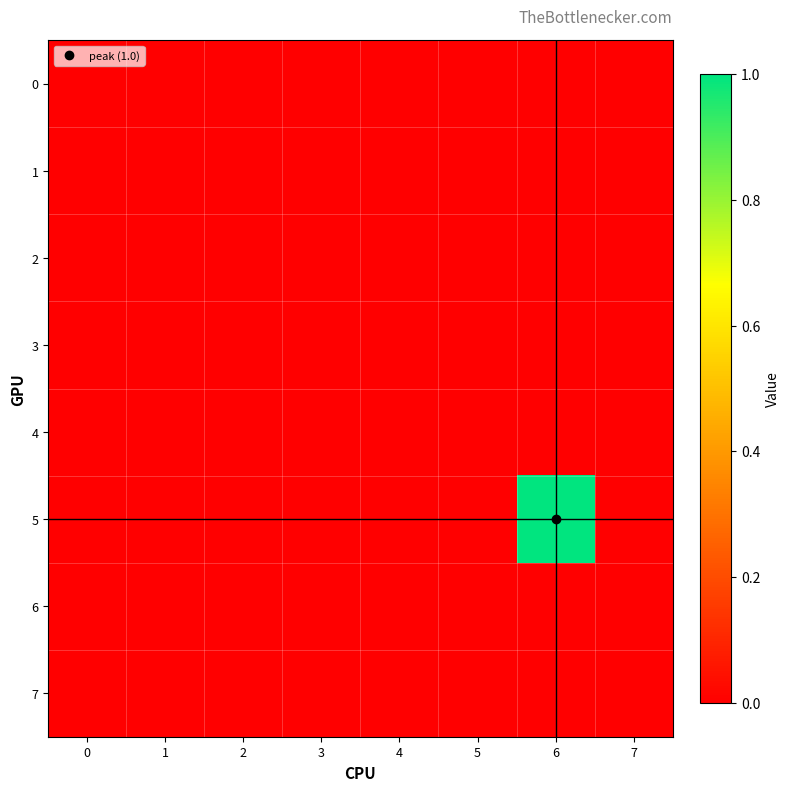

Which series has the widest spread of values?

5